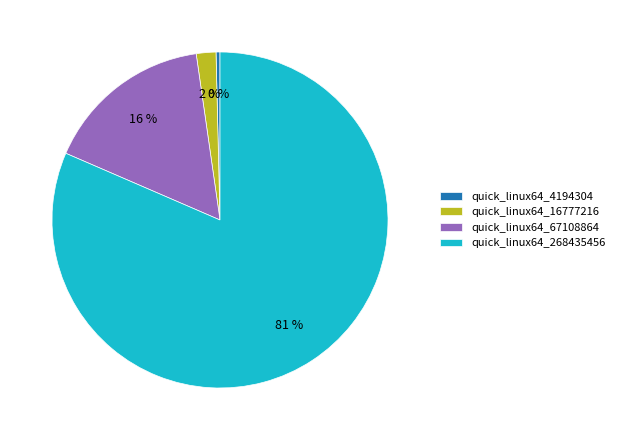

Is the sum of quick_linux64_4194304 and quick_linux64_16777216 greater than half?

No